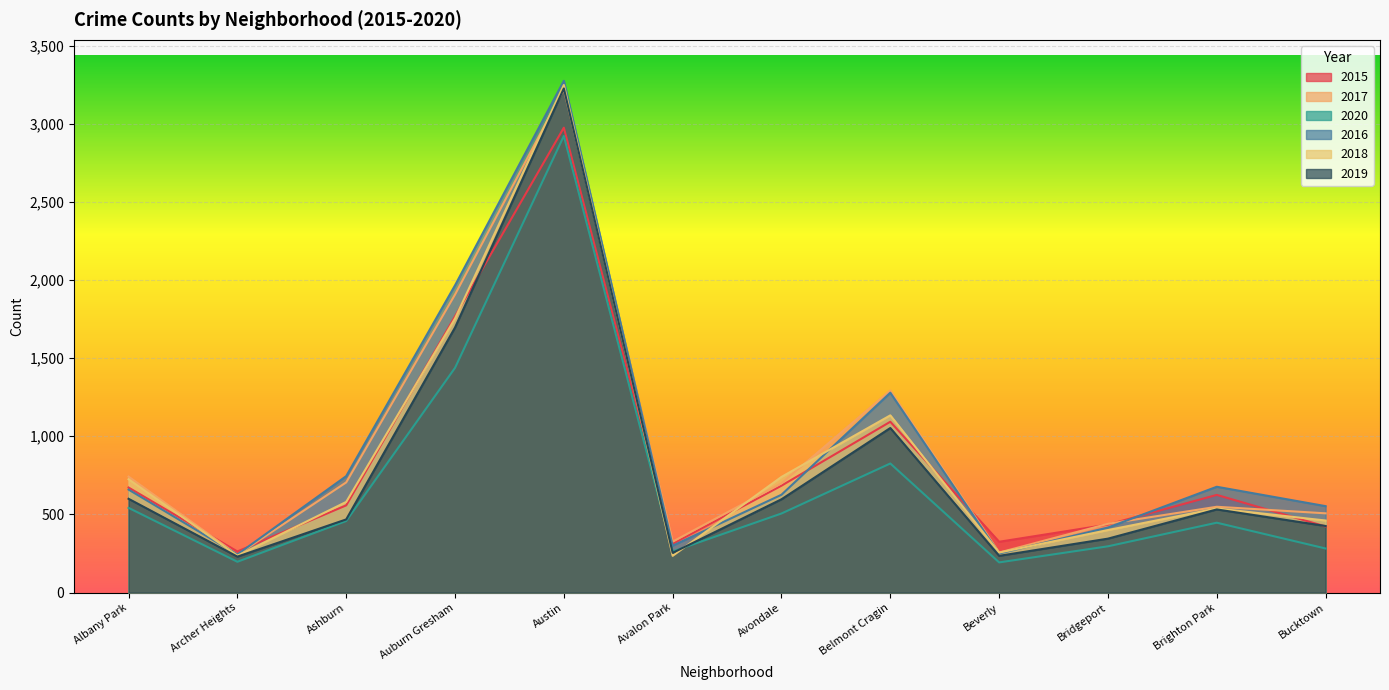

At which category does 2015 reach its first local peak?

Austin